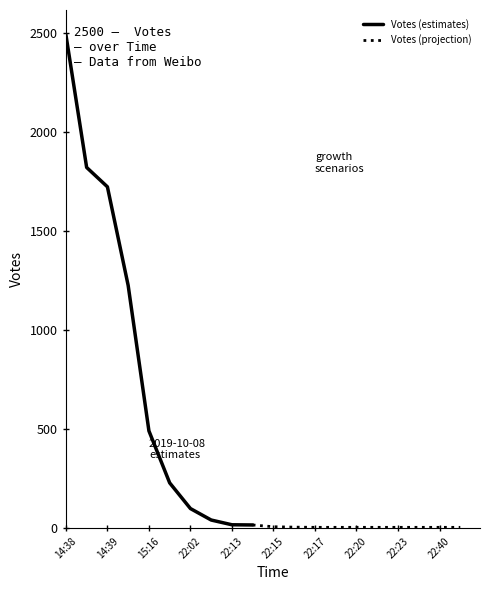

Is it true that the value at 22:16 is 0?

False